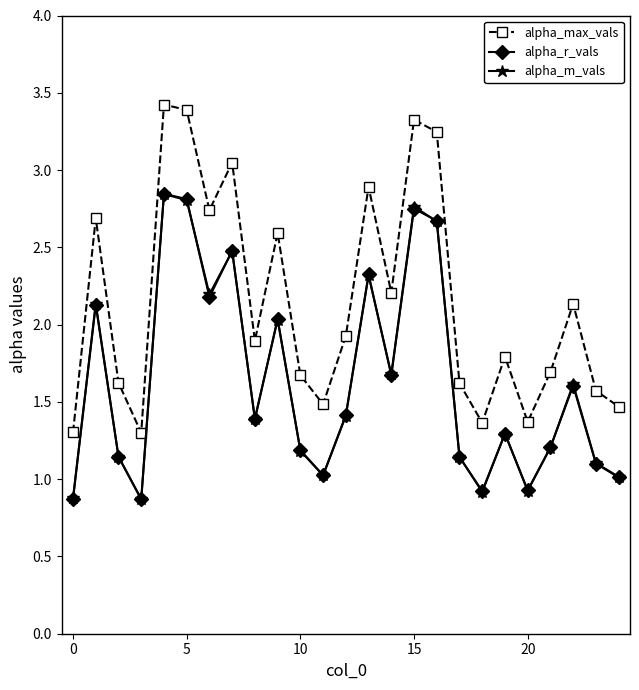

What are all the series names shown in the legend?

alpha_max_vals, alpha_r_vals, alpha_m_vals